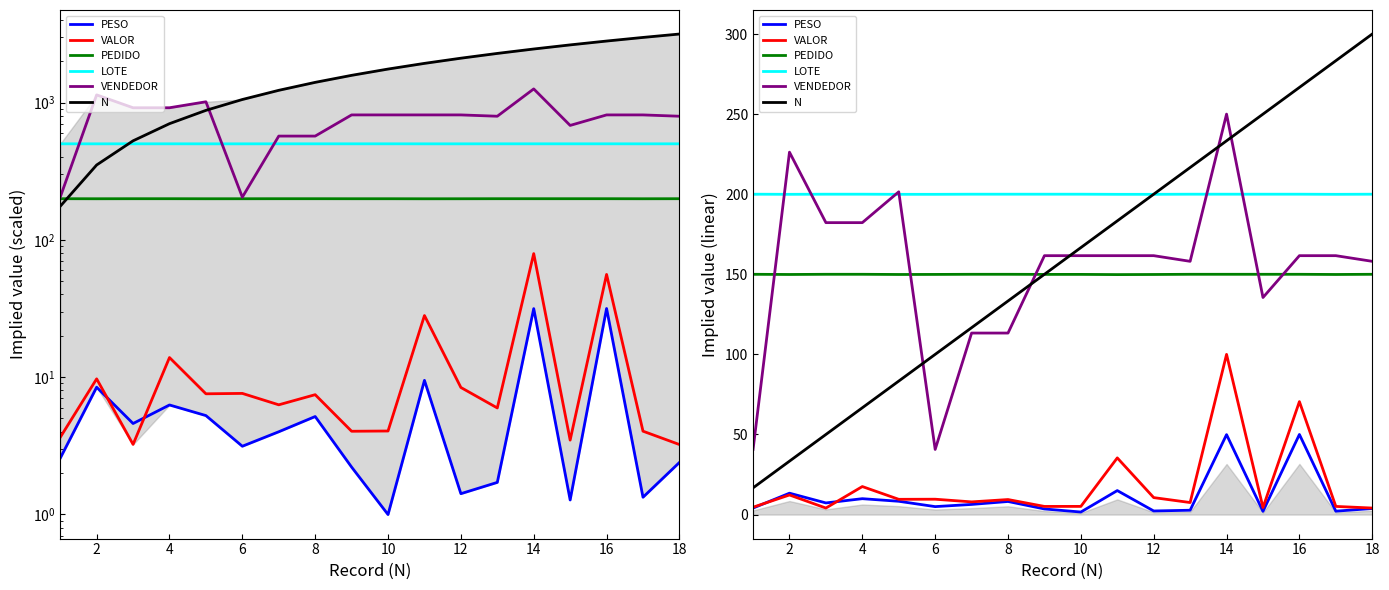

How many interior local valleys does the PESO series have?

6